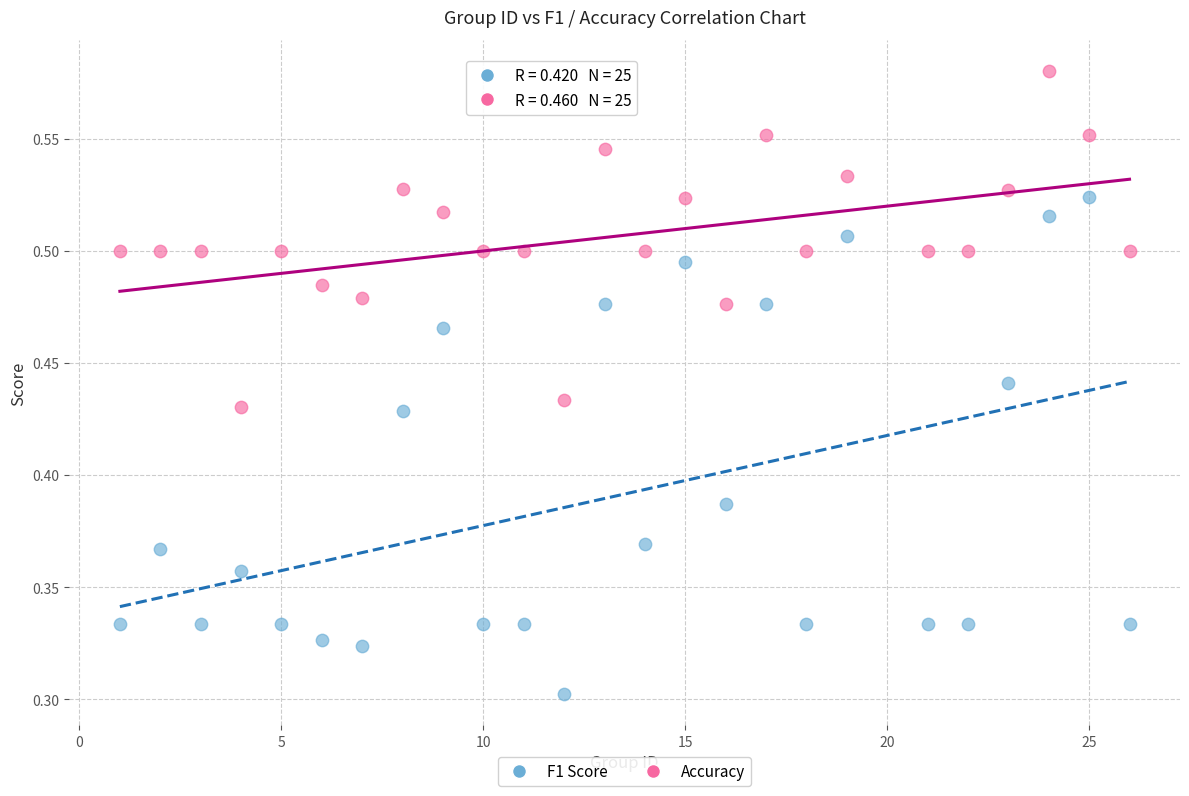

Across all data points, what is the range of X values (max minus min)?

25.0